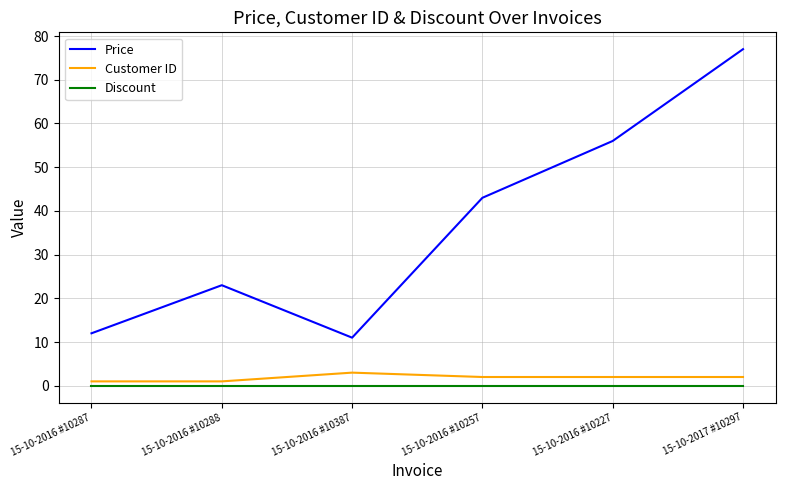

Is this an area chart (filled region under the line)?

No